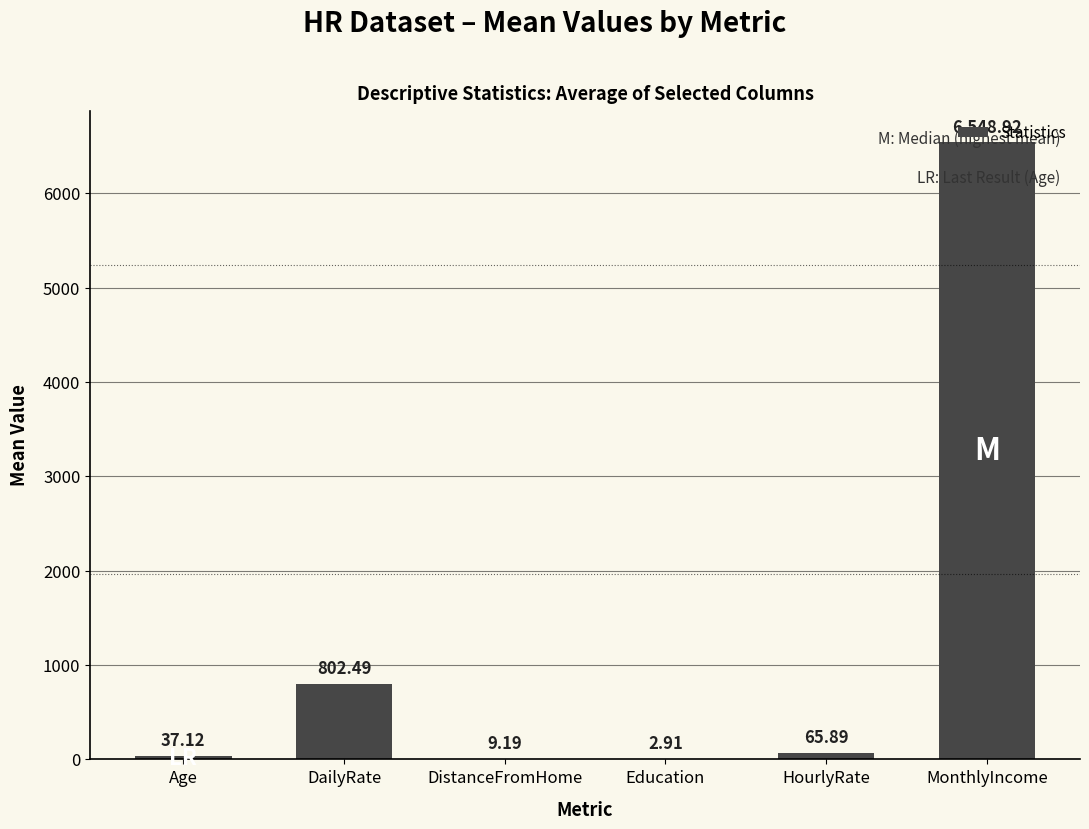

What is the average value?

1244.4